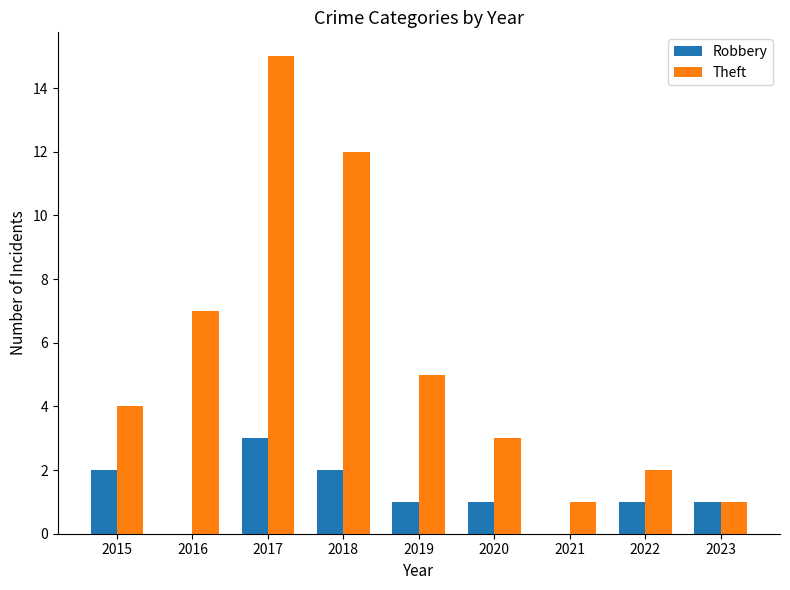

Reading left to right, extract all data points from this chart.

Robbery: 2	0	3	2	1	1	0	1	1
Theft: 4	7	15	12	5	3	1	2	1